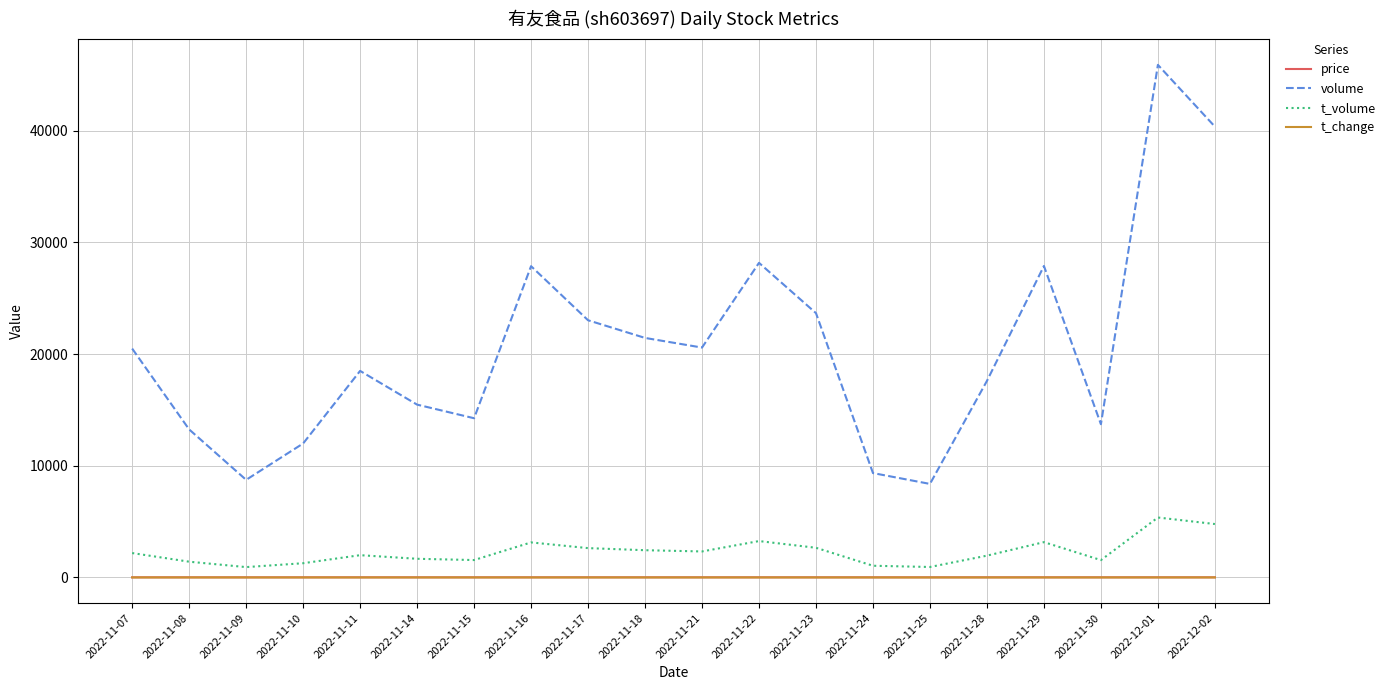

What is the average value of the t_volume series?

2314.1